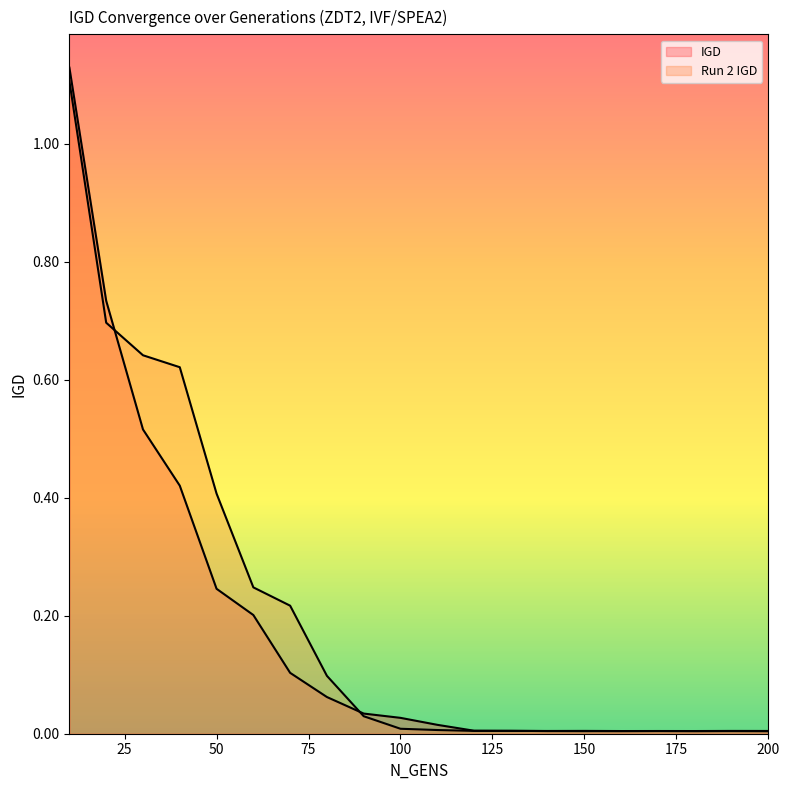

What is the value of the Run 2 IGD point at the 6th from the left?

0.2